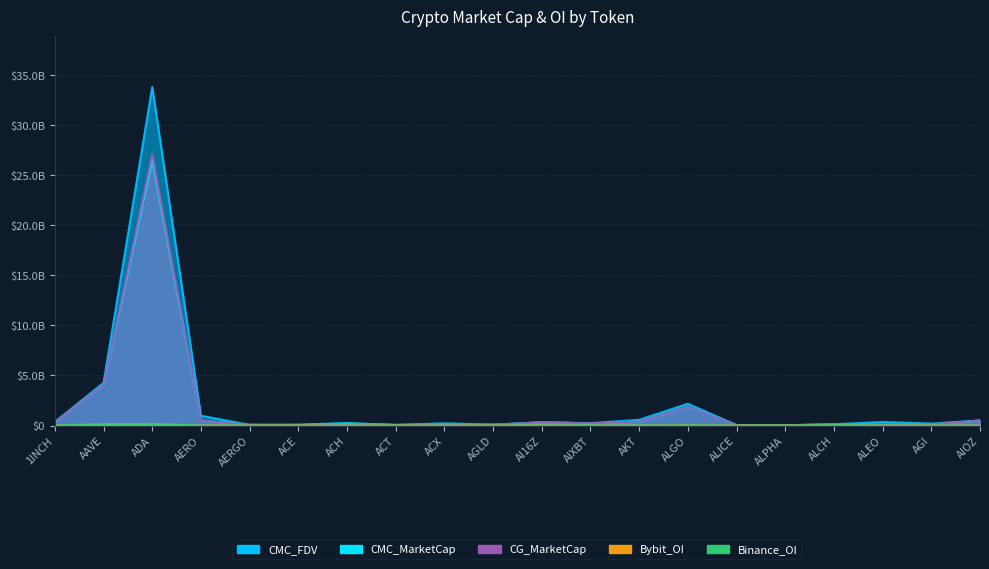

What position from the right is ACH?

14